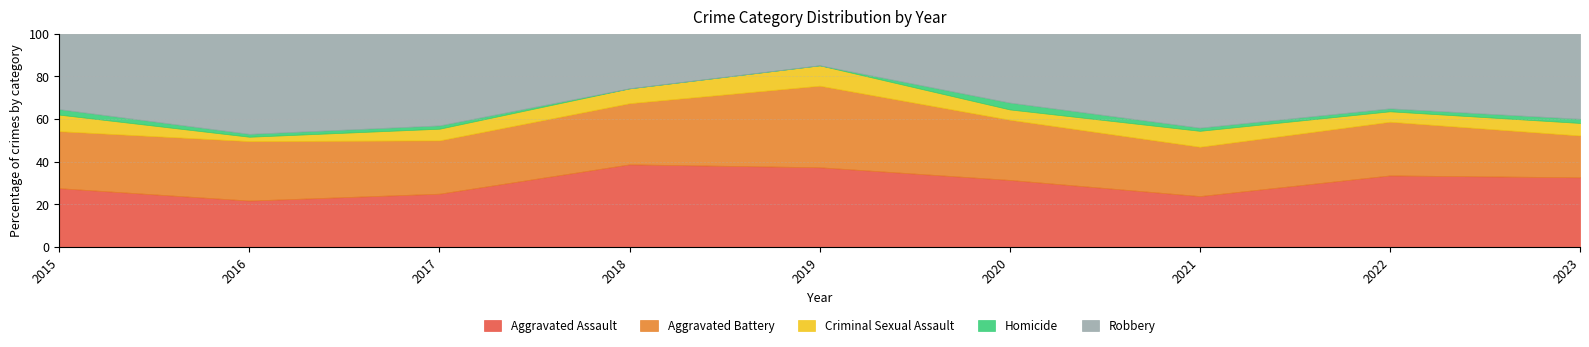

List the series in order of their peak value, lowest first.

Homicide, Criminal Sexual Assault, Aggravated Battery, Aggravated Assault, Robbery